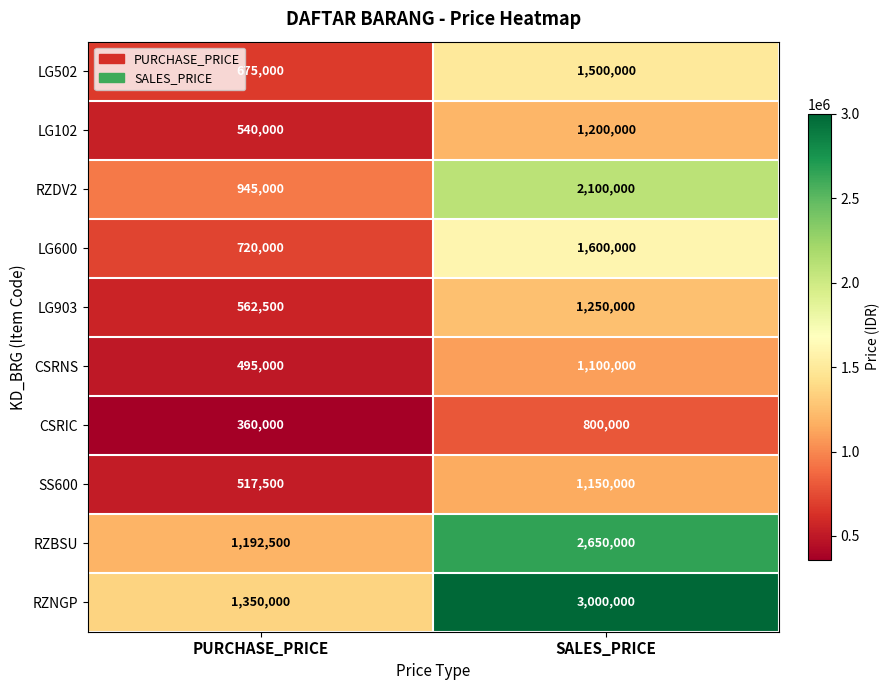

What is the approximate value of CSRIC at PURCHASE_PRICE?

360000